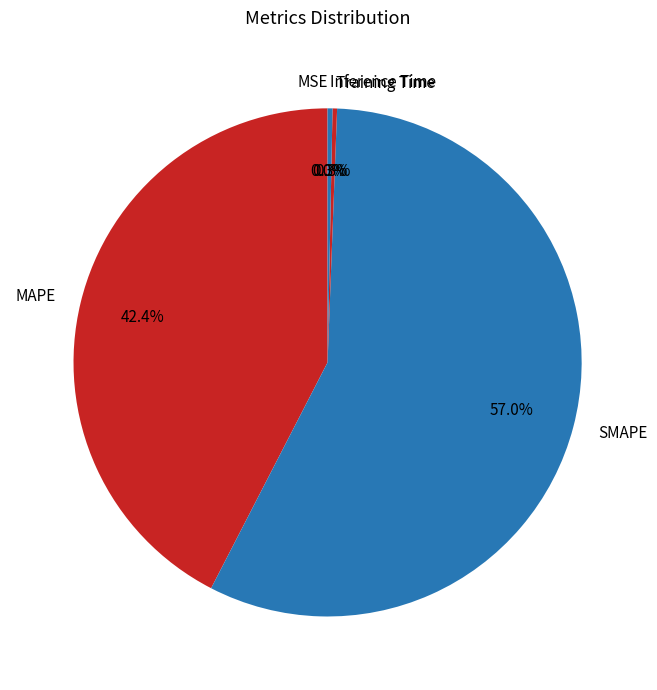

Which has a higher value, Training Time or SMAPE?

SMAPE